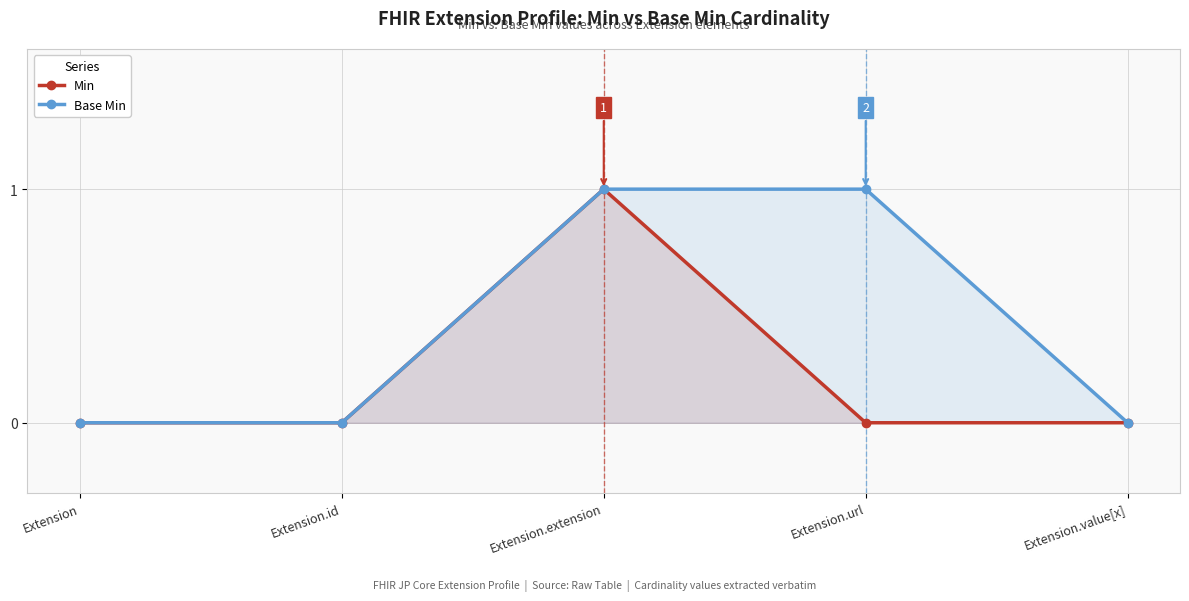

Reading left to right, extract all data points from this chart.

Min: Extension=0	Extension.id=0	Extension.extension=1	Extension.url=0	Extension.value[x]=0
Base Min: Extension=0	Extension.id=0	Extension.extension=1	Extension.url=1	Extension.value[x]=0